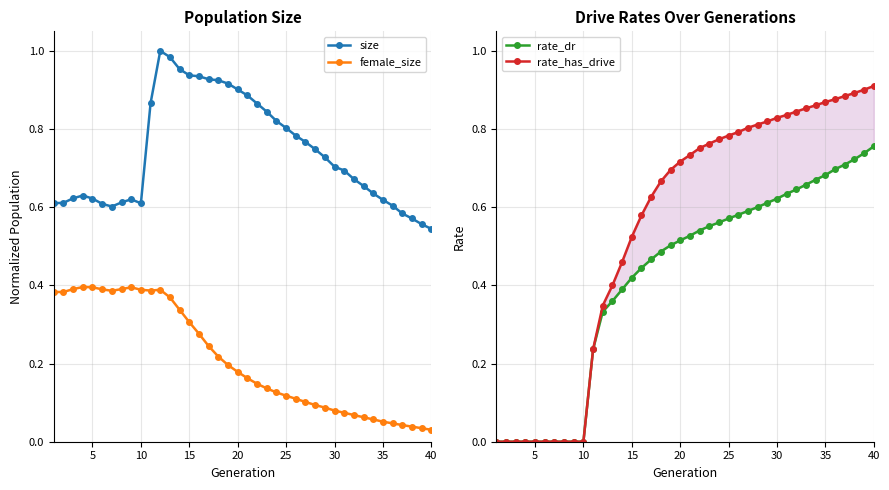

What is the sum of all rate_dr values?

16.8